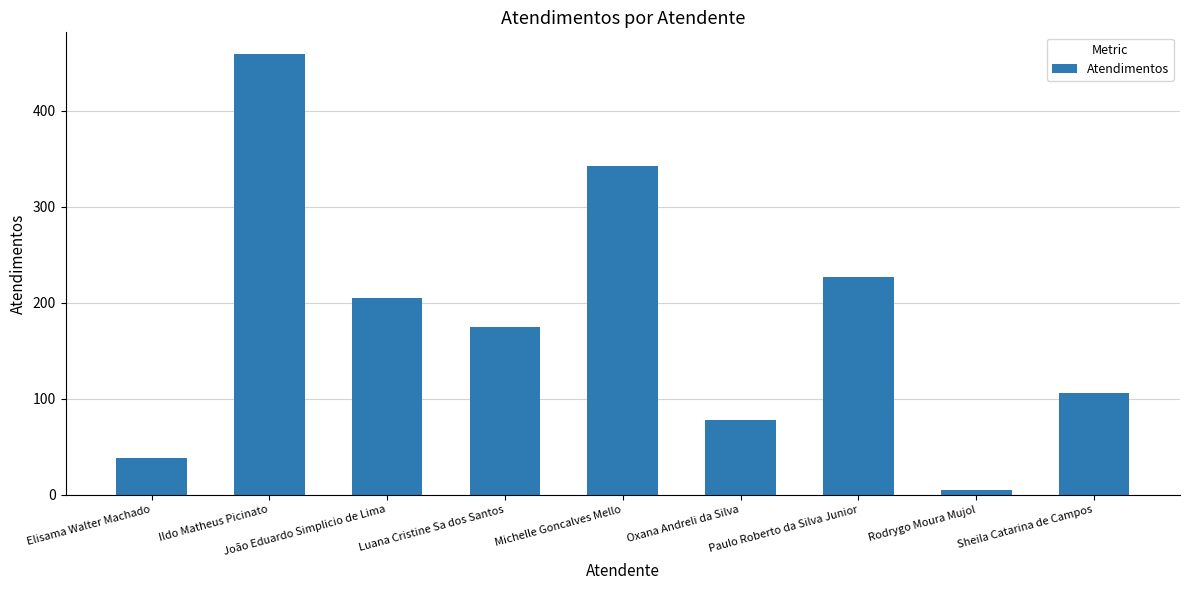

Does the chart contain any negative values?

No